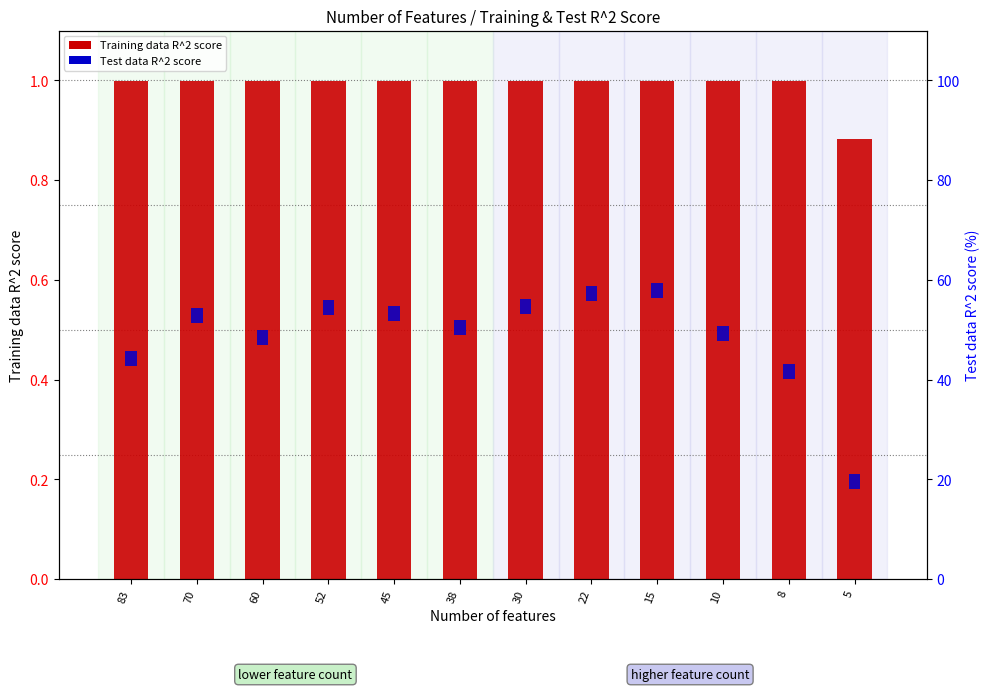

What are all the series names shown in the legend?

Training data R^2 score, Test data R^2 score